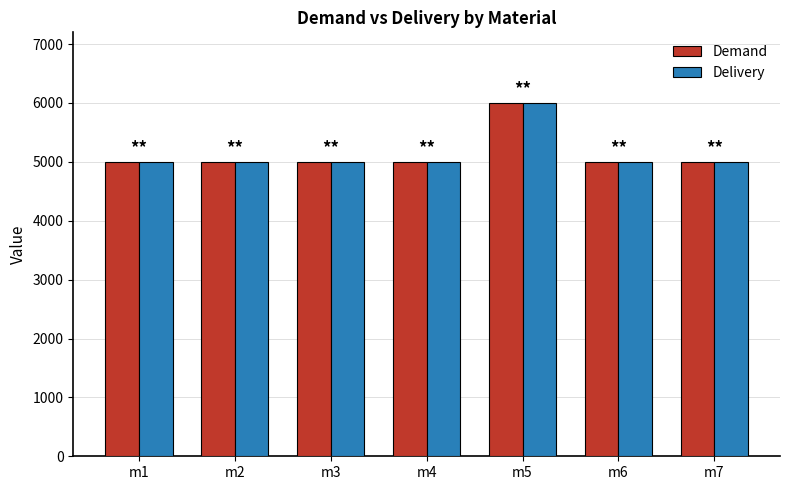

At which category is the sum across all series the highest?

m5